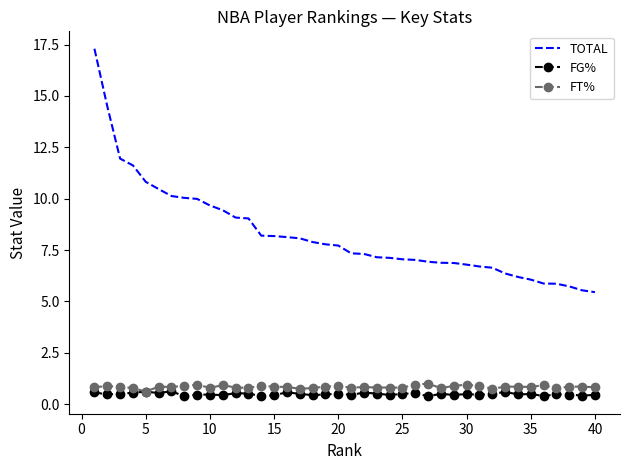

Which series has the largest total across all categories?

TOTAL